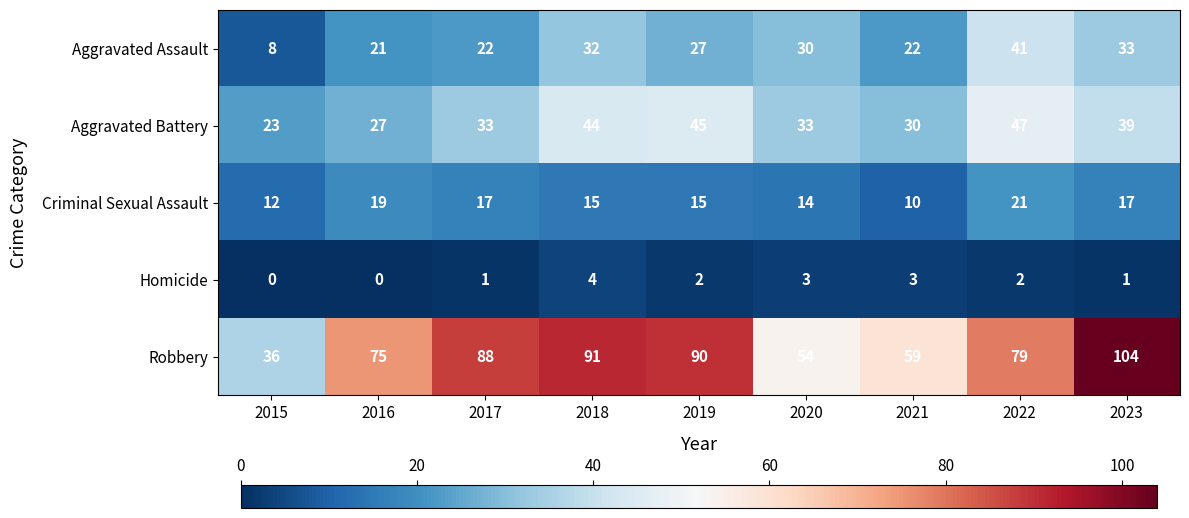

List the series in order of their peak value, highest first.

Robbery, Aggravated Battery, Aggravated Assault, Criminal Sexual Assault, Homicide